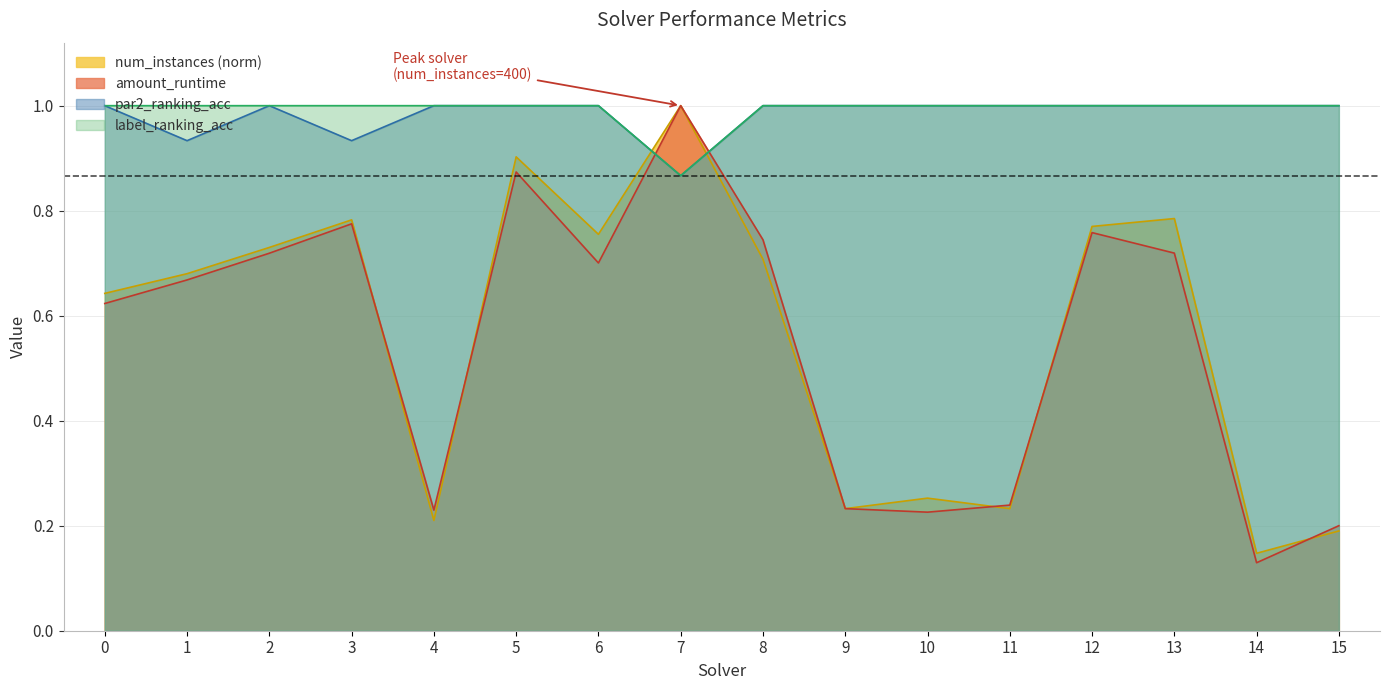

Between 7 and 12, which series saw the biggest shift?

amount_runtime